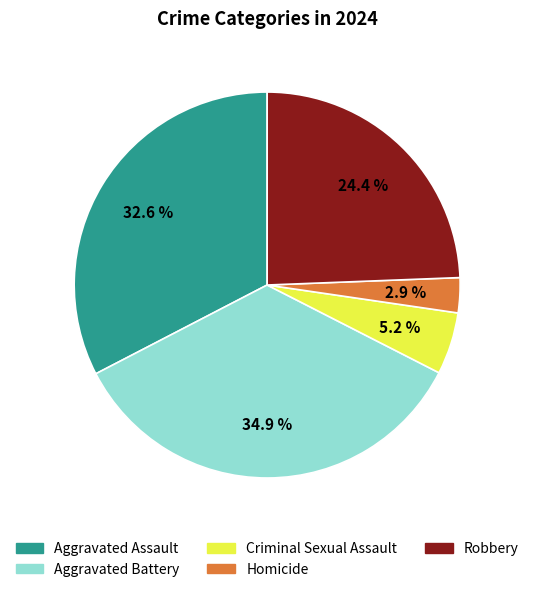

Combined, what portion of the pie is Aggravated Battery and Homicide?

37.8%